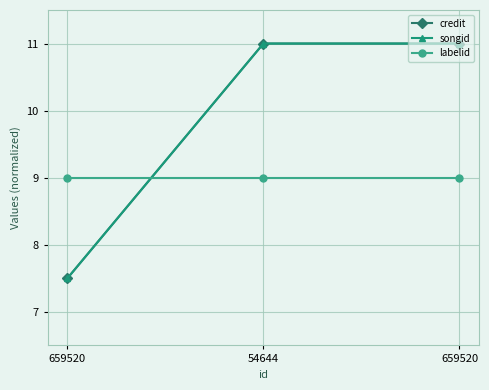

Is it true that credit equals 7.5 at 659520?

True